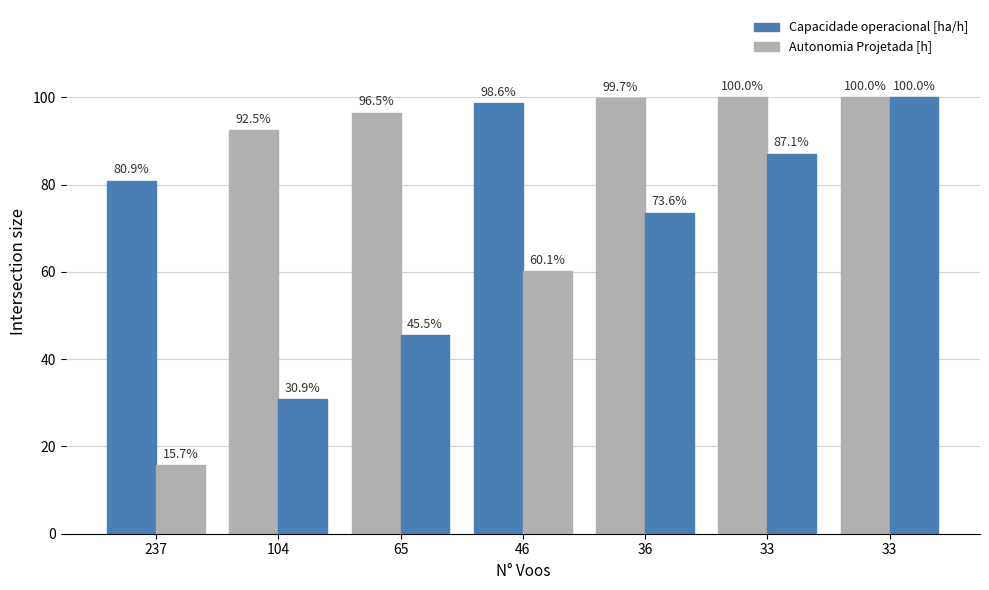

What is the difference between the Autonomia Projetada [h] values at 36 and 104?

42.7